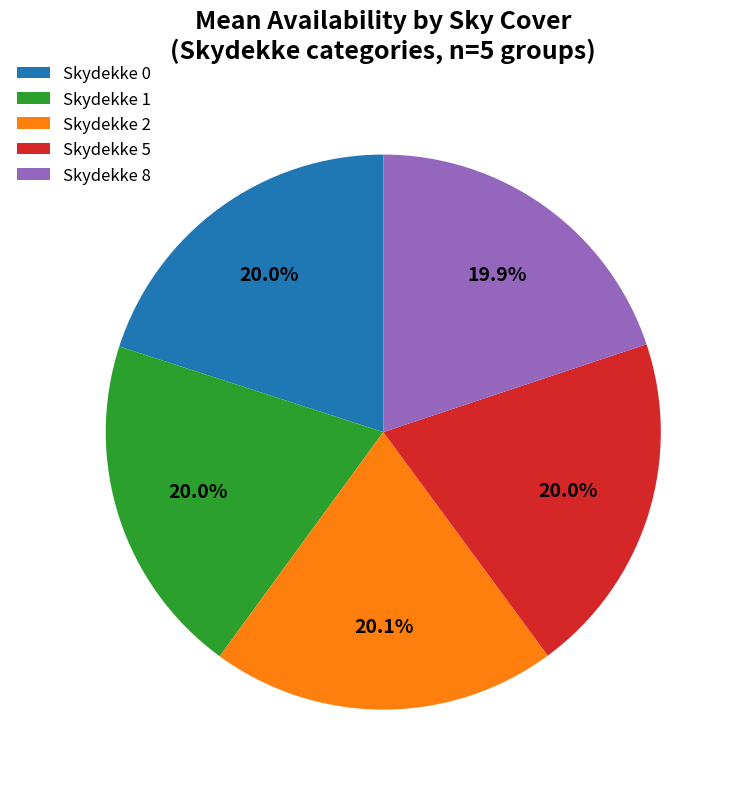

What is the ratio of the value at Skydekke 1 to the value at Skydekke 2?

1.0